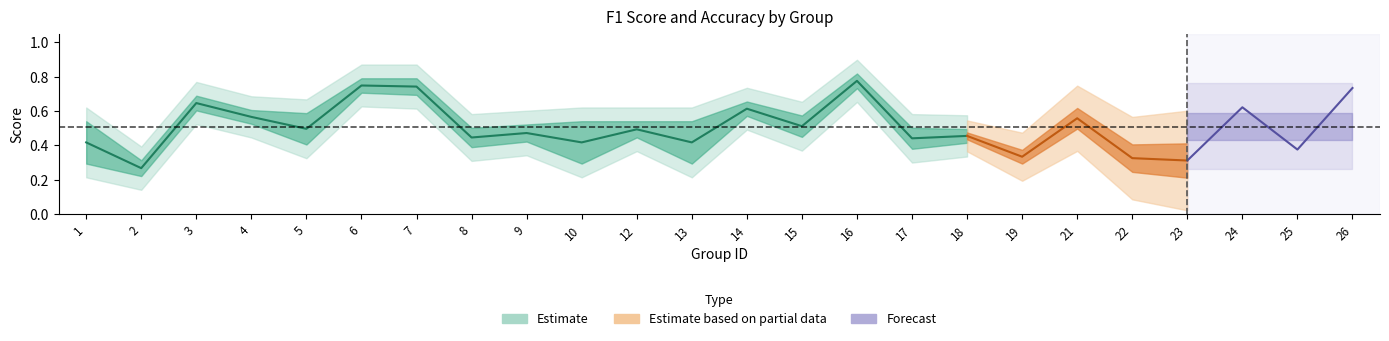

At how many categories does at least one series exceed 0?

24